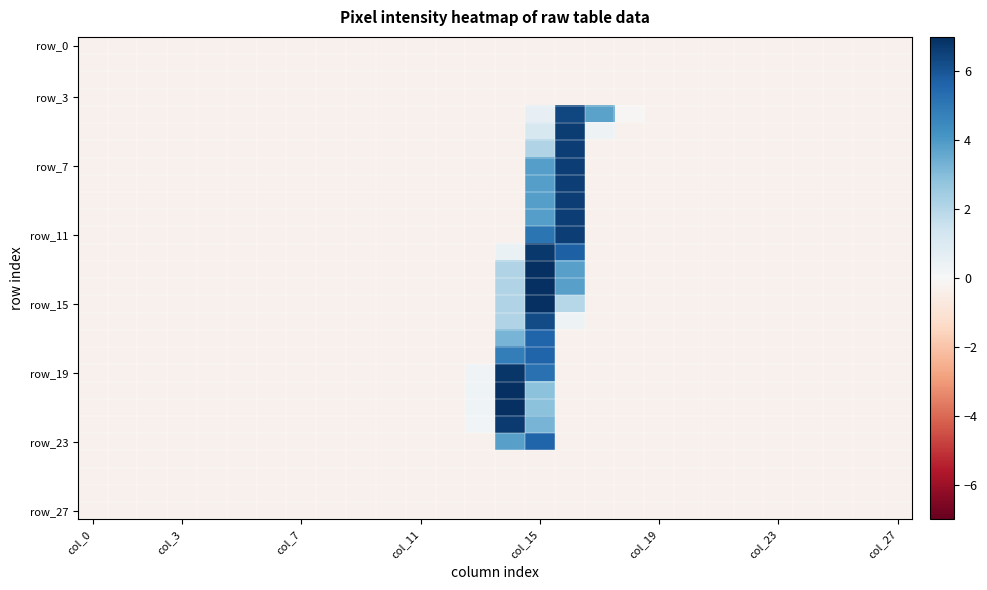

Which category has the lowest value across all series?

col_0